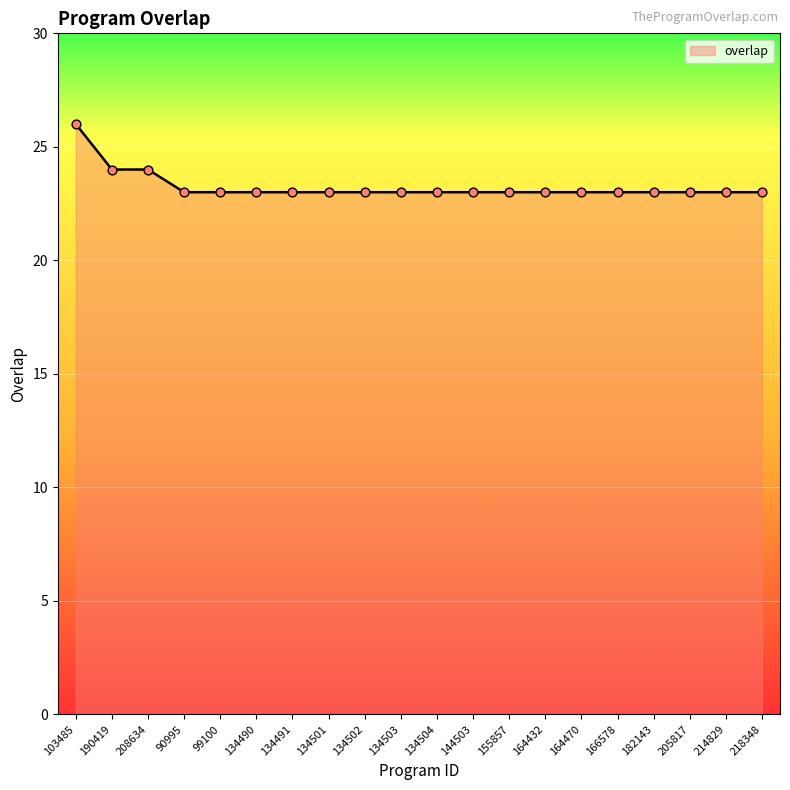

Approximately how many times larger is the value at 190419 compared to 182143?

1.0